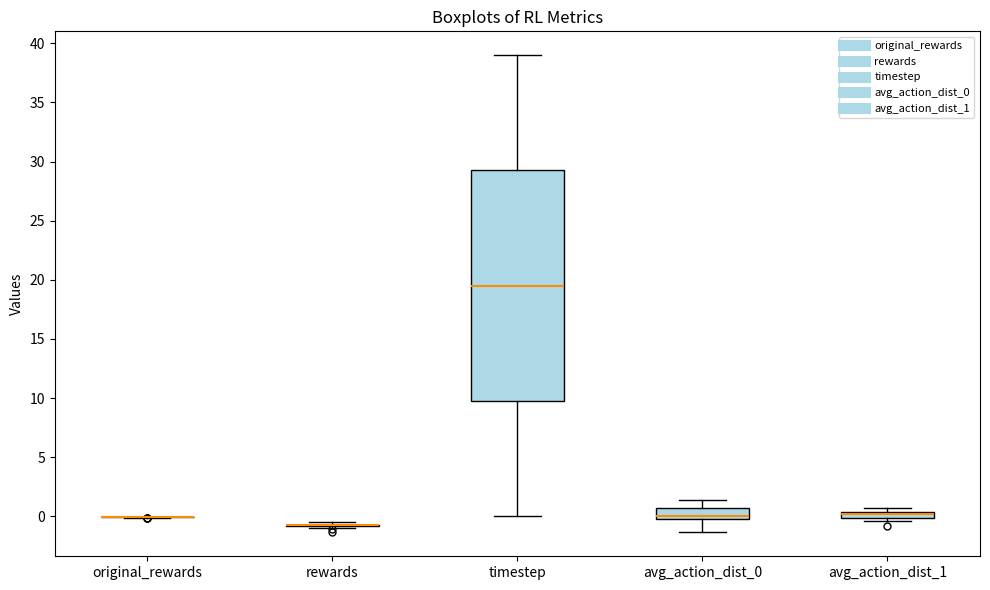

Where is the upper edge of the box for avg_action_dist_1 on the y-axis? The values are not printed on the chart, so give them approximately, as read against the axis.

0.5